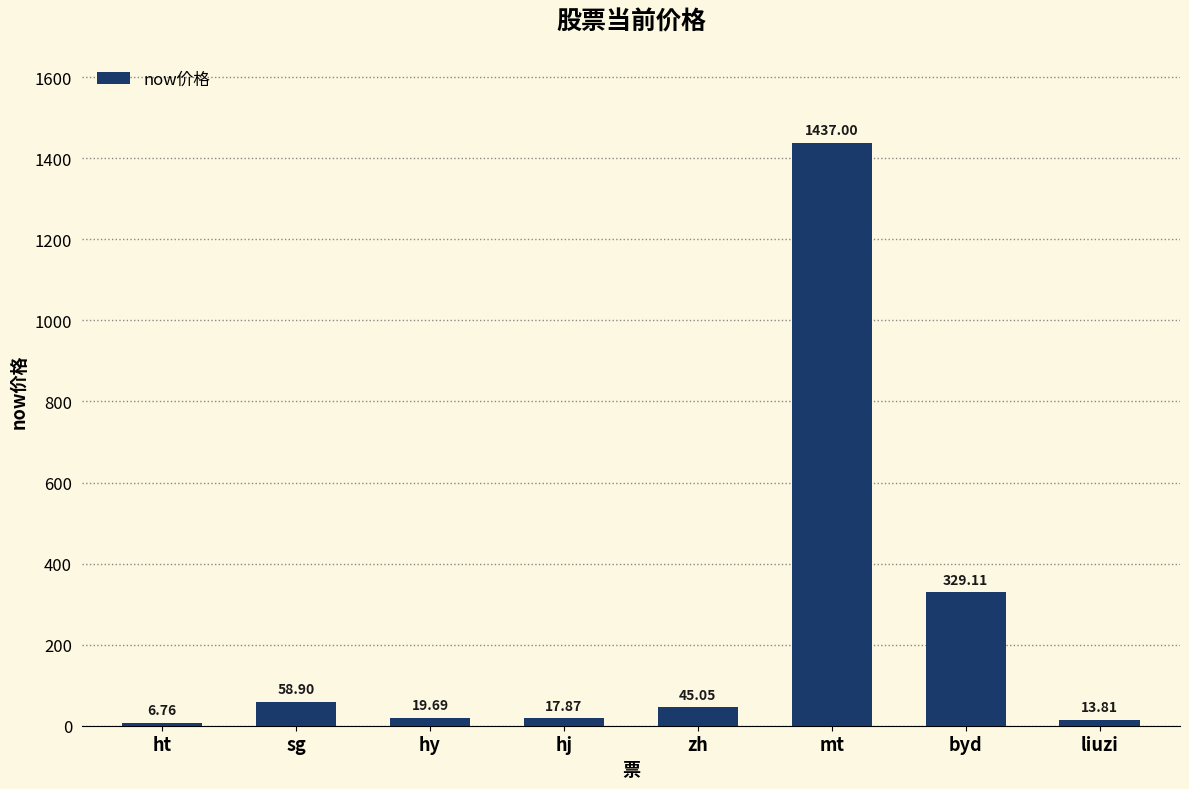

What is the difference between the values at sg and mt?

1378.1